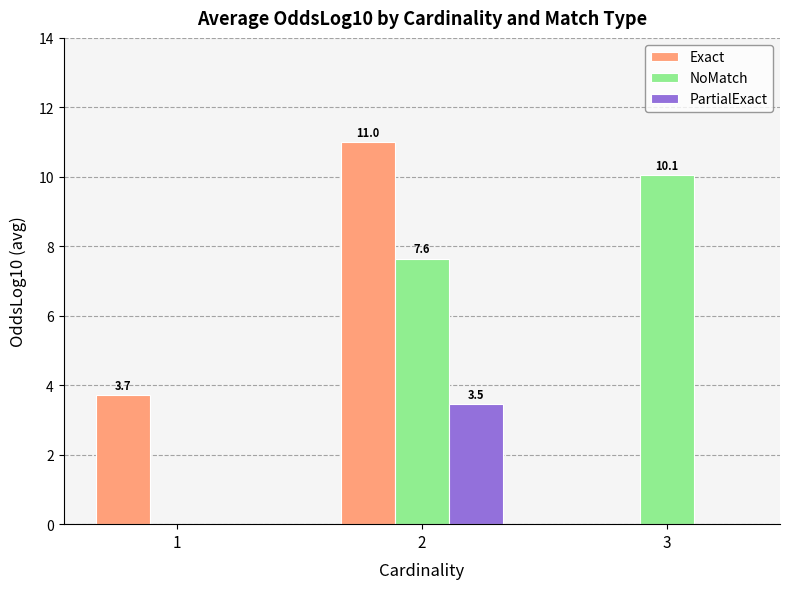

What is the highest value of the NoMatch series?

10.1